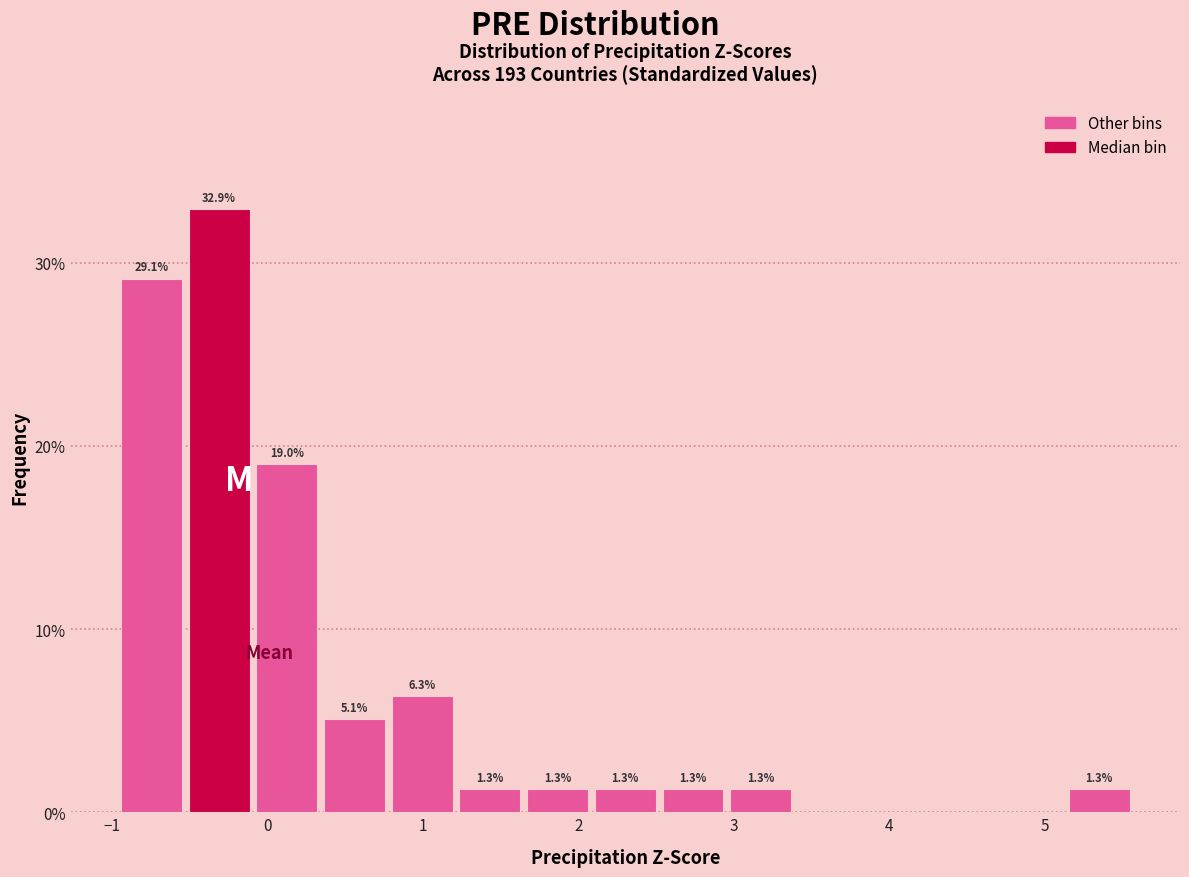

Which range on the x-axis has the tallest bar?

-0.5 to -0.1